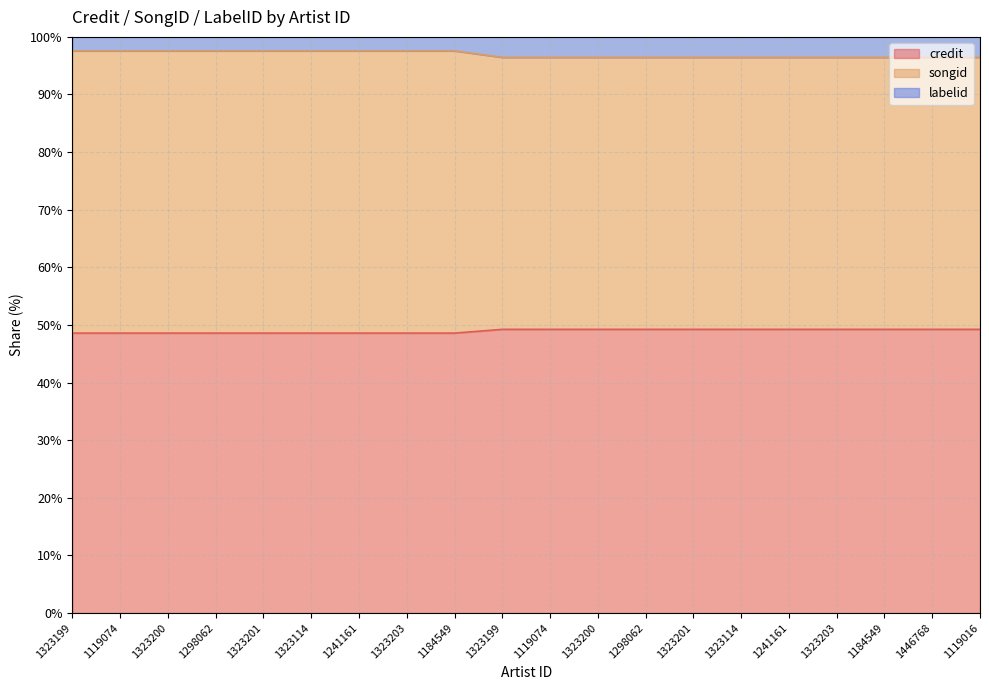

True or false: songid and credit cross at least once.

False